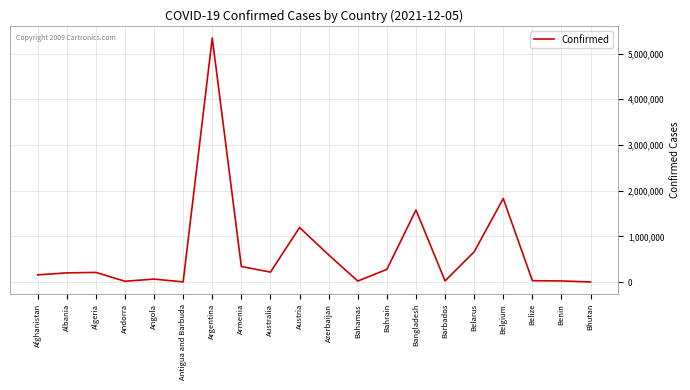

Where is the data nearest to the value 2671011?

Belgium